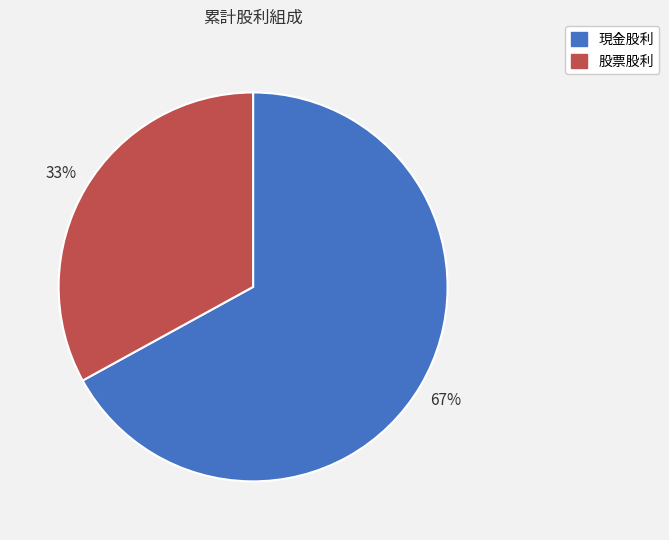

Is the sum of 股票股利 and 現金股利 greater than half?

Yes